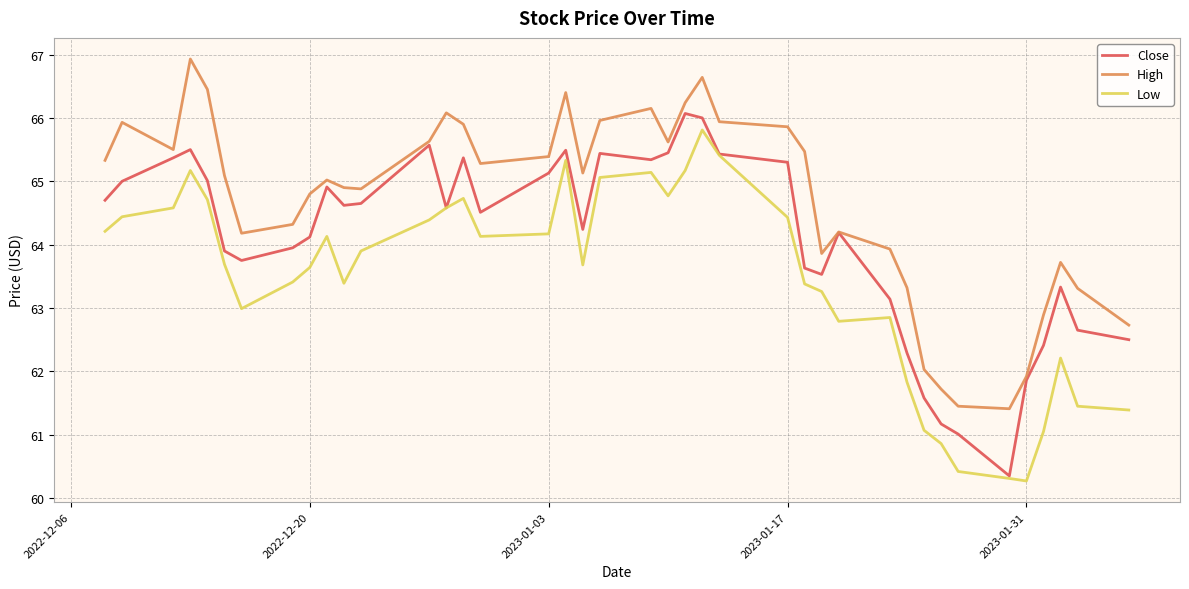

Which series has the largest total across all categories?

High